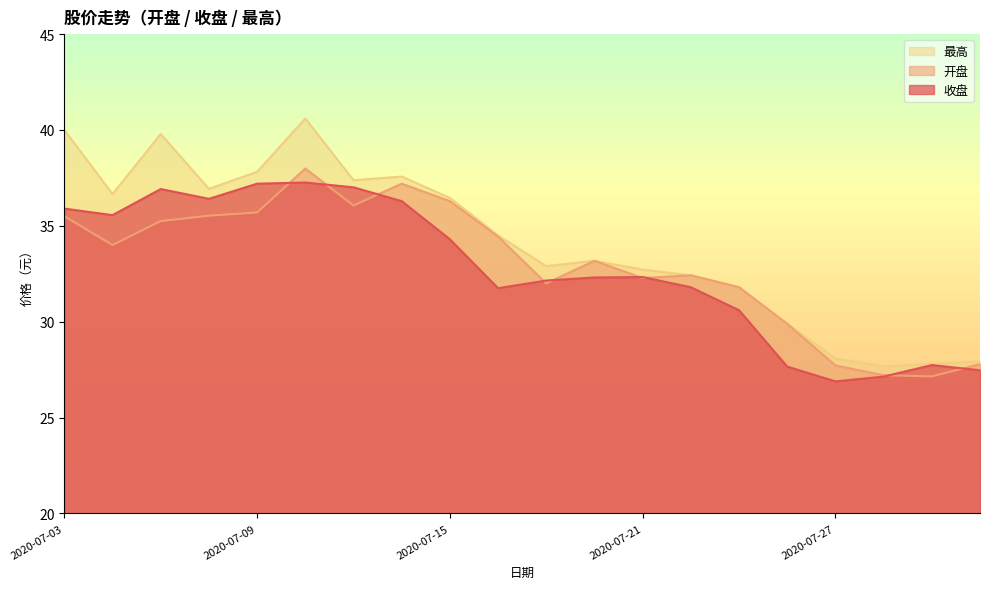

True or false: 收盘 and 最高 intersect in this chart.

False